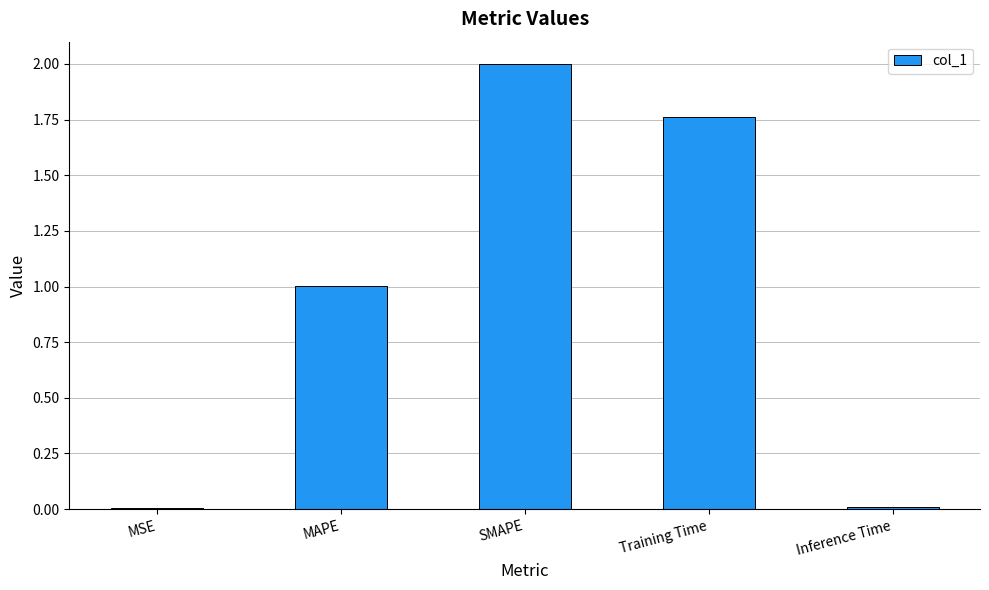

How many distinct data groups are displayed?

1